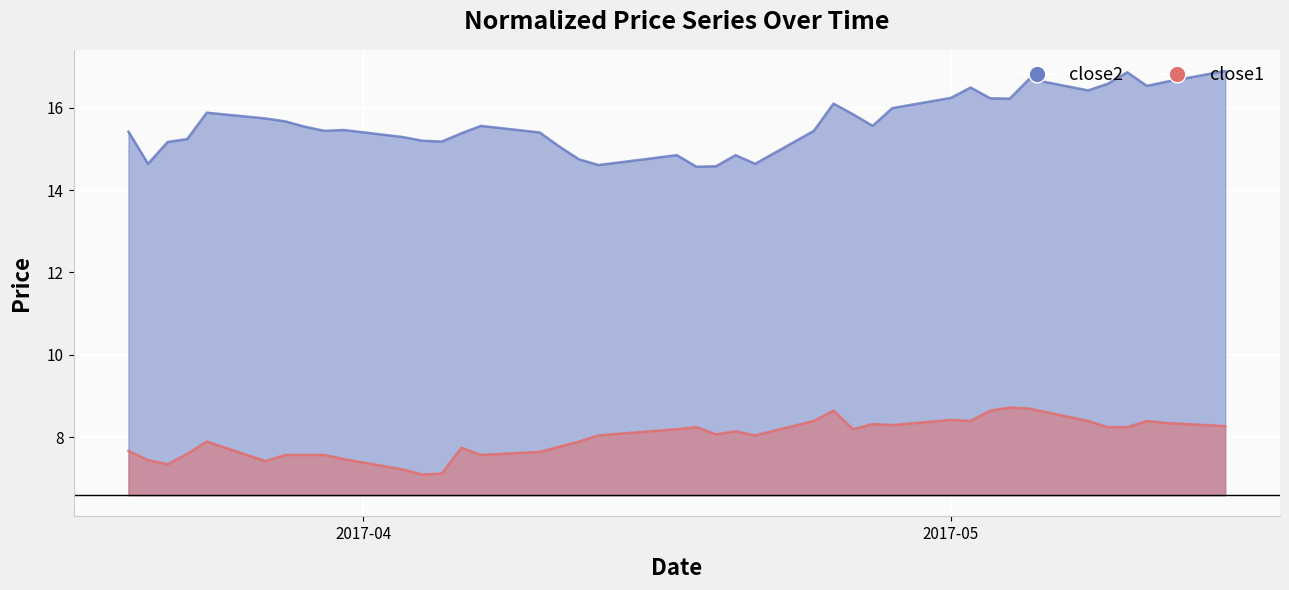

What is the smallest value displayed?

7.1